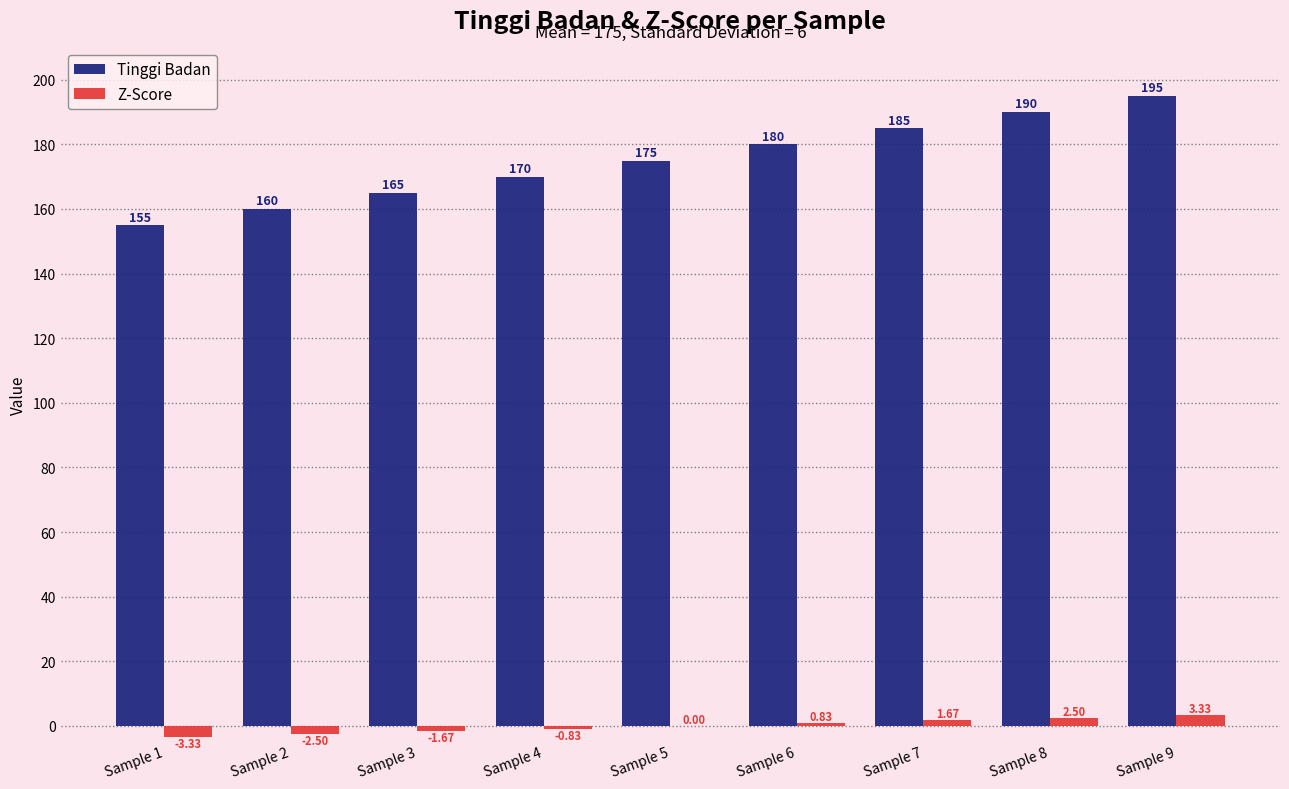

How many data points does each series have?

9